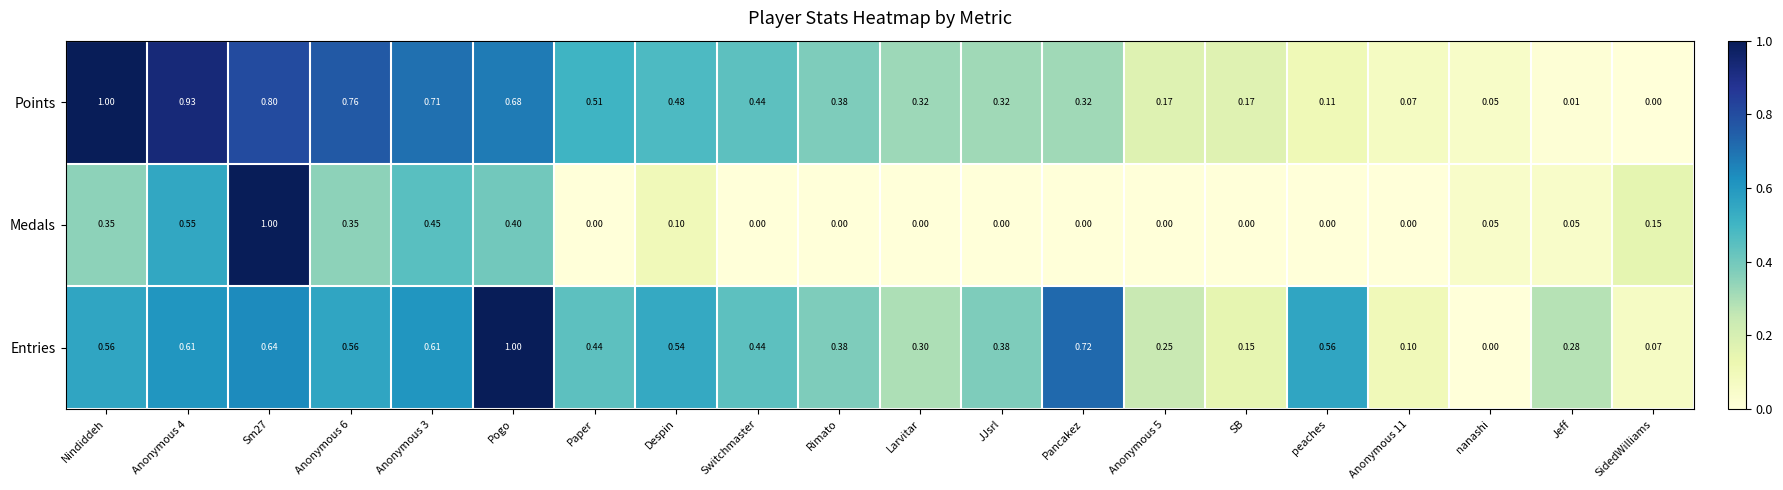

At which label does Entries reach its minimum?

nanashi